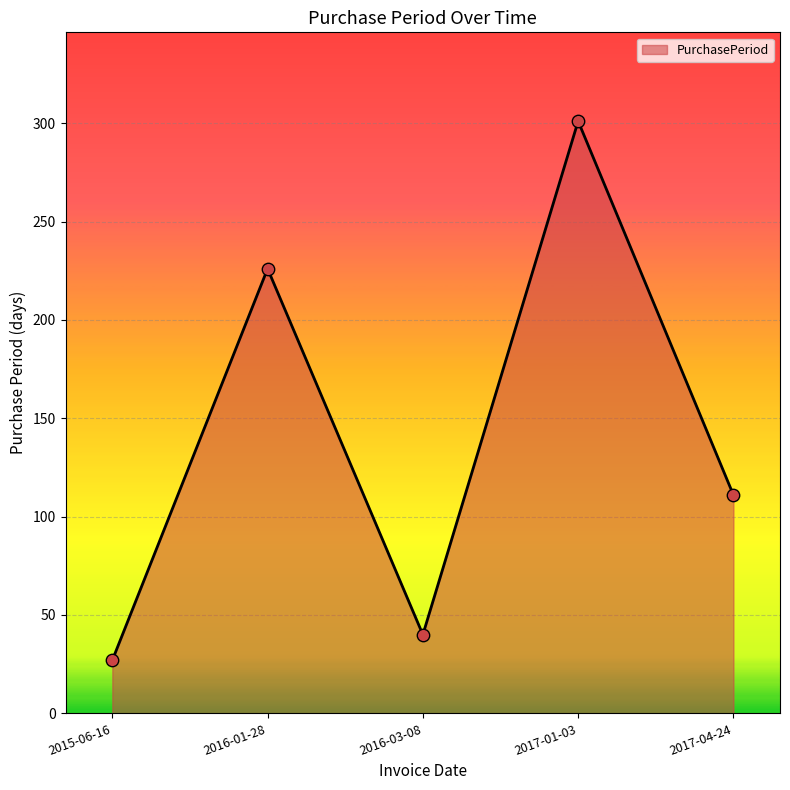

Which has a higher value, 2015-06-16 or 2016-03-08?

2016-03-08